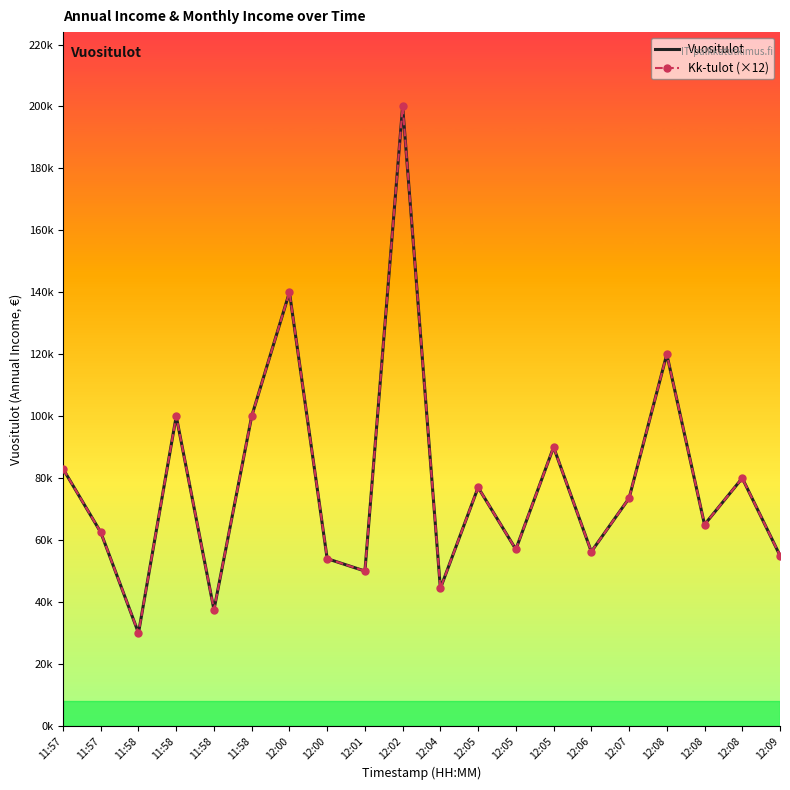

List the series in order of their overall mean, highest first.

Kk-tulot (×12), Vuositulot